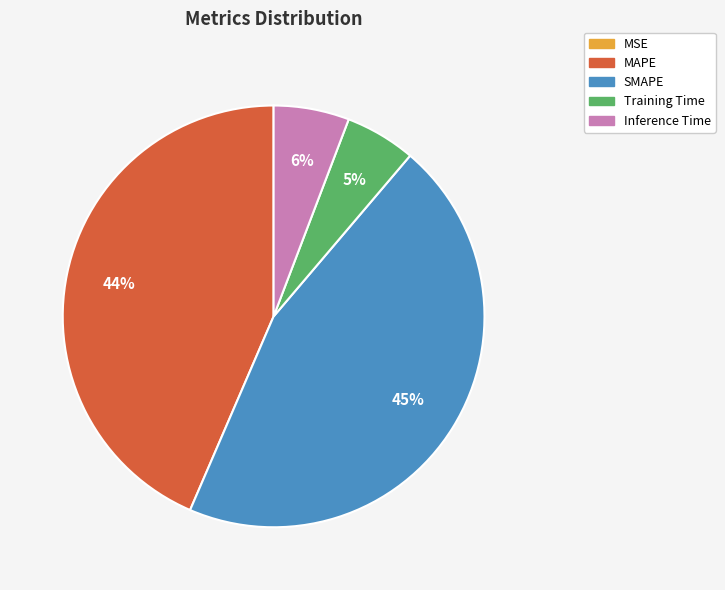

To the nearest percent, what is the difference between the SMAPE and Training Time slice percentages?

40%